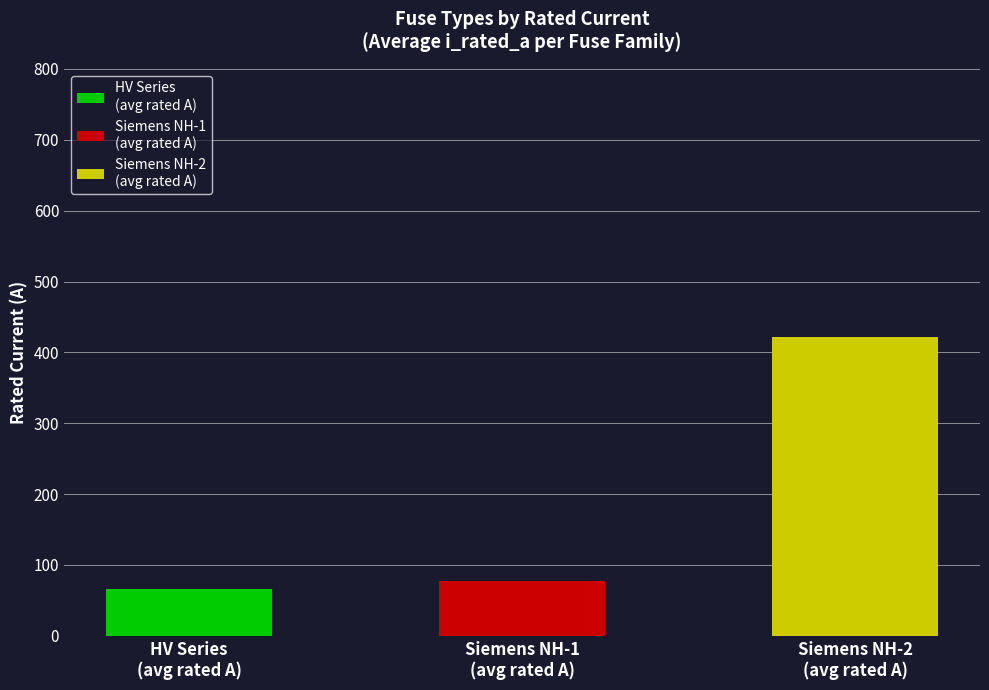

True or false: the data shows 67.8 at HV 160A.

False